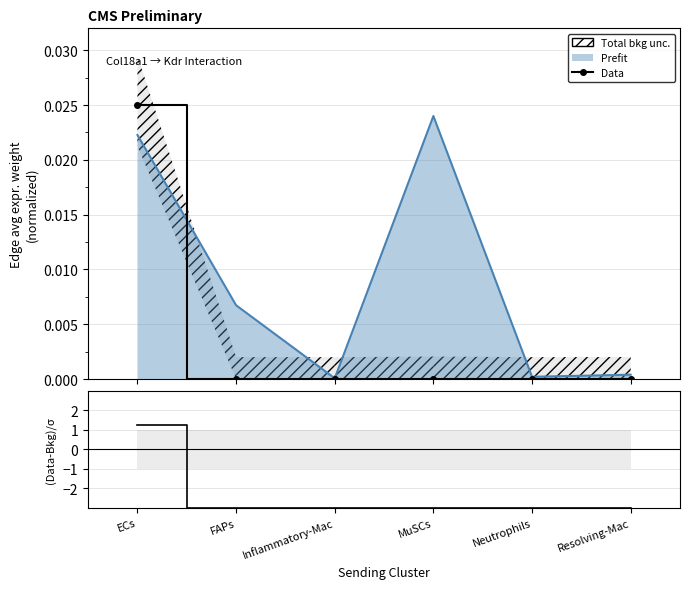

What is the value of the (Data-Bkg)/σ point at the 5th from the left?

-3.0